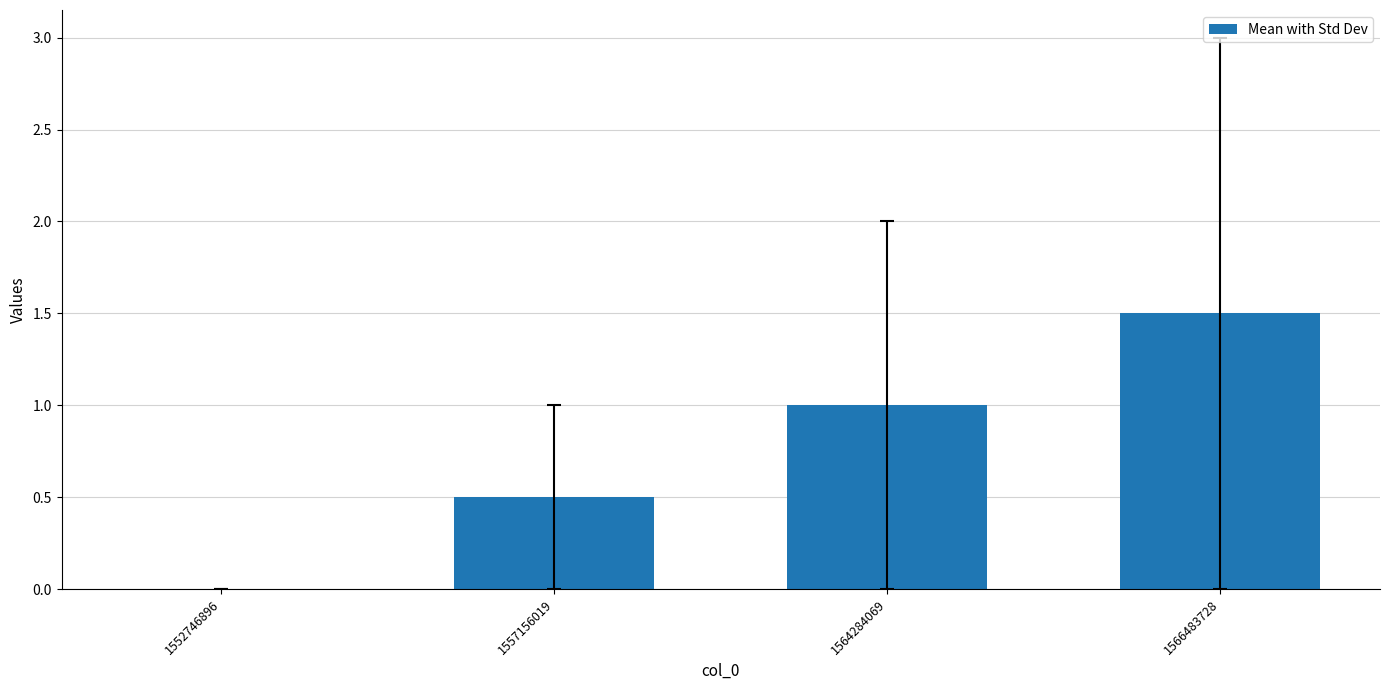

Which label corresponds to the largest value in the chart?

1566483728